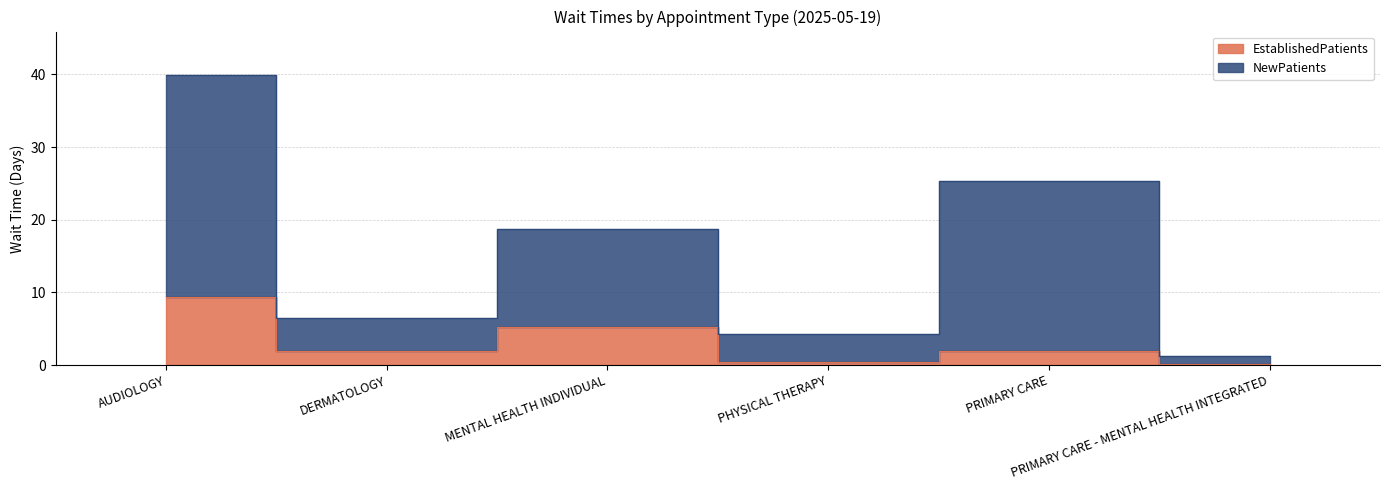

List the series in order of their overall mean, lowest first.

EstablishedPatients, NewPatients